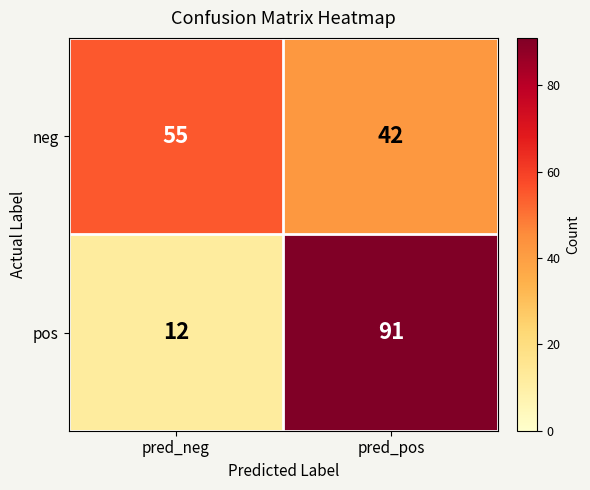

Count the number of categories in the chart.

2